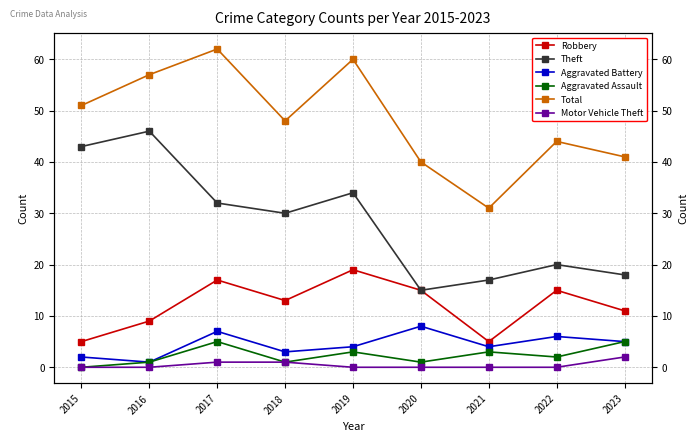

Which series has the widest spread of values?

Theft